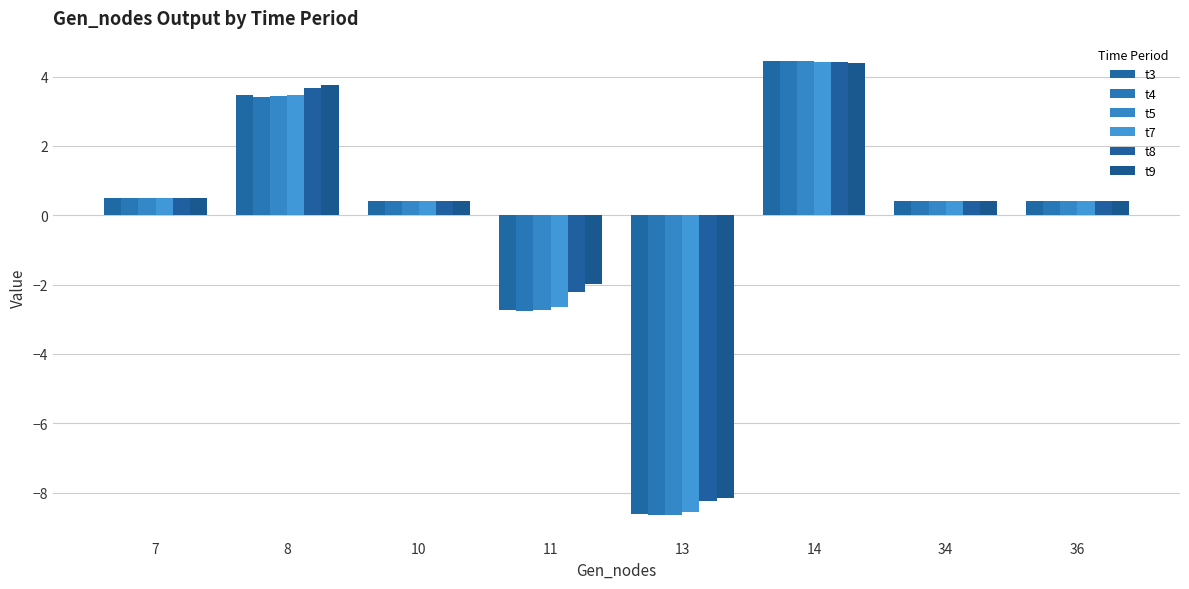

What is the value of the t7 bar at the 8th from the left?

0.4